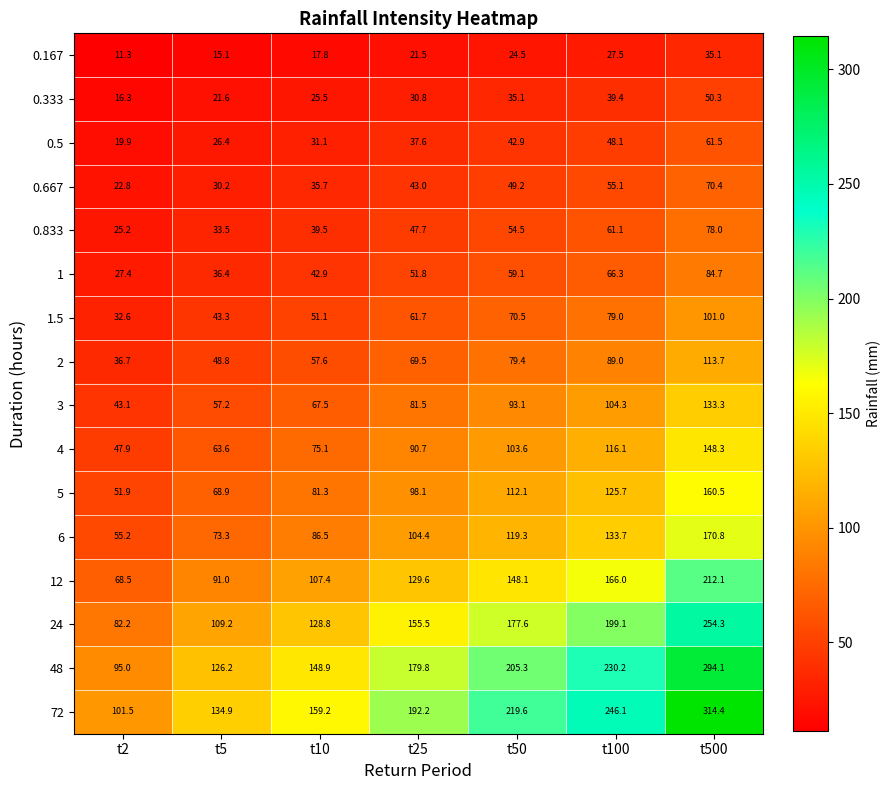

At which category does the chart reach its peak across all series?

t500